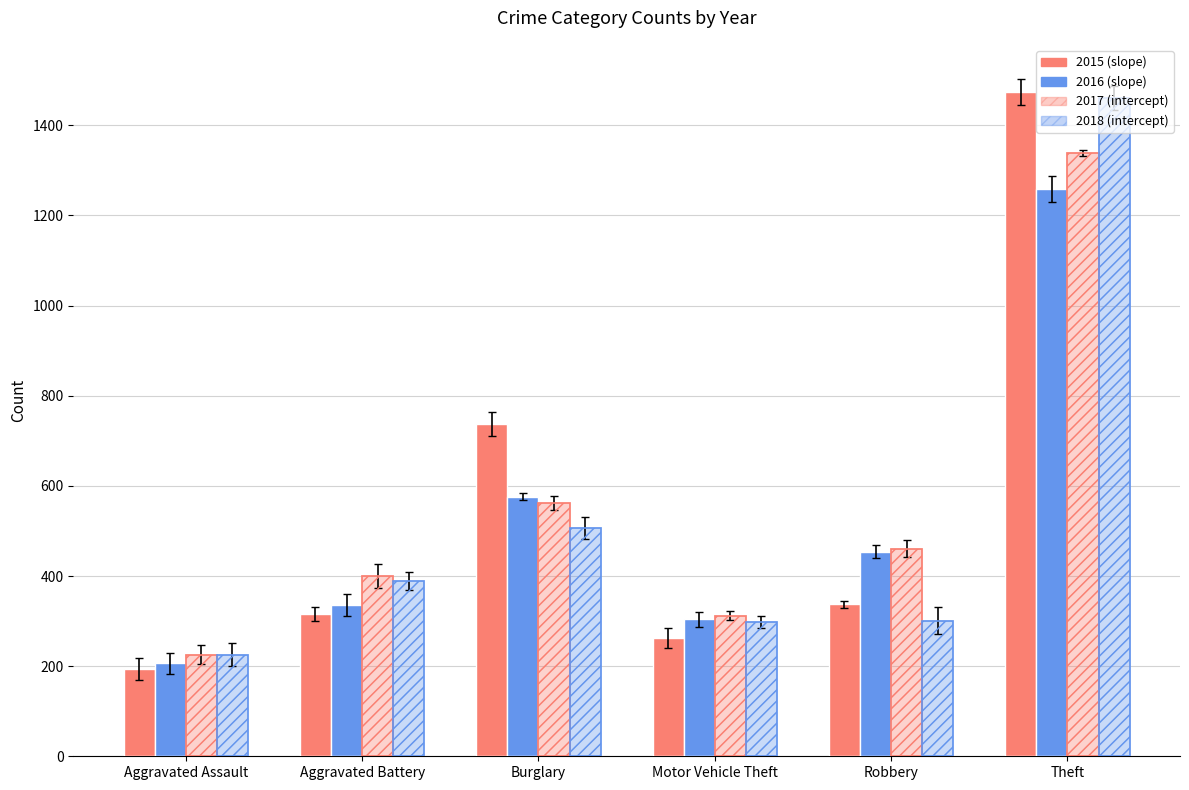

How many categories are shown in the chart?

6